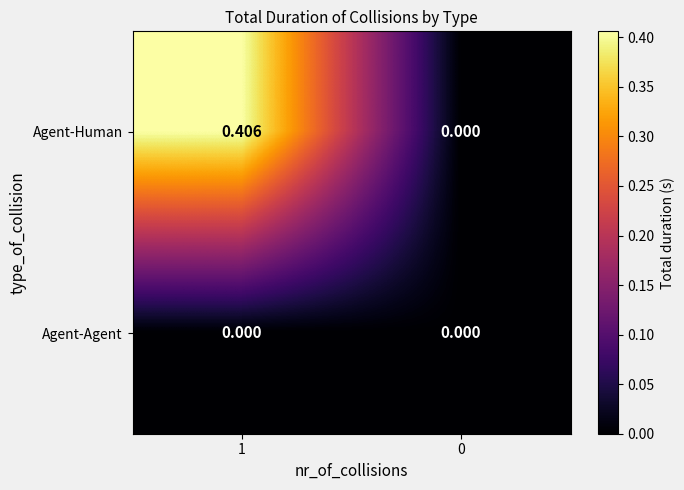

List the series in order of their overall mean, highest first.

Agent-Human, Agent-Agent